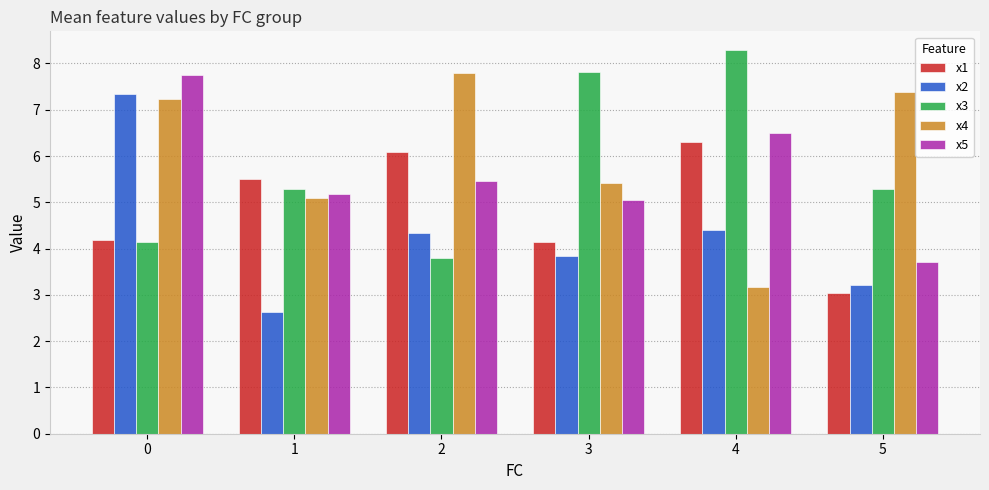

Reading left to right, list all the values displayed in this chart.

x1: 4.2	5.5	6.1	4.1	6.3	3.0
x2: 7.3	2.6	4.3	3.8	4.4	3.2
x3: 4.1	5.3	3.8	7.8	8.3	5.3
x4: 7.2	5.1	7.8	5.4	3.2	7.4
x5: 7.8	5.2	5.5	5.1	6.5	3.7